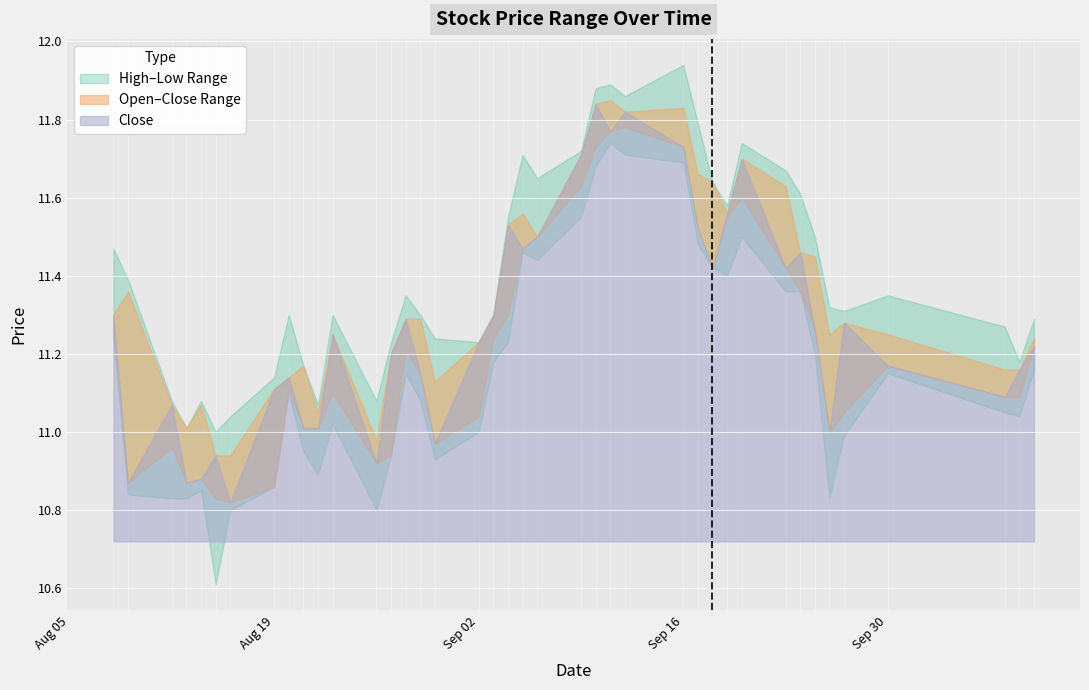

List the labels in order of close value, largest first.

2019-09-10, 2019-09-12, 2019-09-11, 2019-09-16, 2019-09-09, 2019-09-20, 2019-09-19, 2019-09-04, 2019-09-17, 2019-09-06, 2019-09-05, 2019-09-24, 2019-09-18, 2019-09-23, 2019-08-08, 2019-09-03, 2019-08-28, 2019-09-27, 2019-09-25, 2019-08-23, 2019-09-02, 2019-10-10, 2019-08-27, 2019-09-30, 2019-10-09, 2019-08-29, 2019-08-20, 2019-08-19, 2019-10-08, 2019-08-12, 2019-08-21, 2019-08-22, 2019-09-26, 2019-08-30, 2019-08-15, 2019-08-26, 2019-08-14, 2019-08-09, 2019-08-13, 2019-08-16